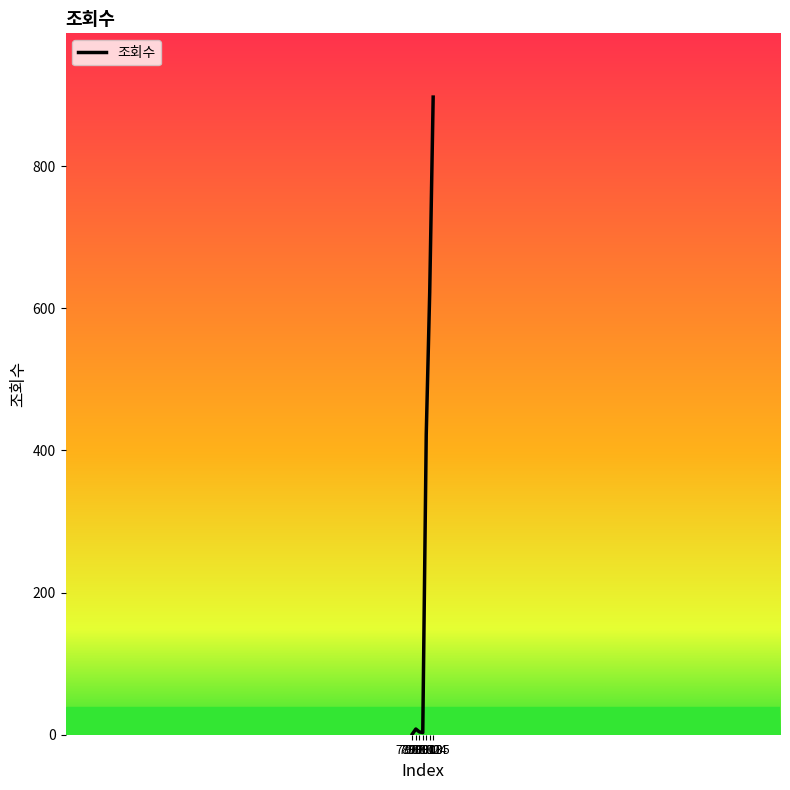

What is the maximum value shown in the chart?

897